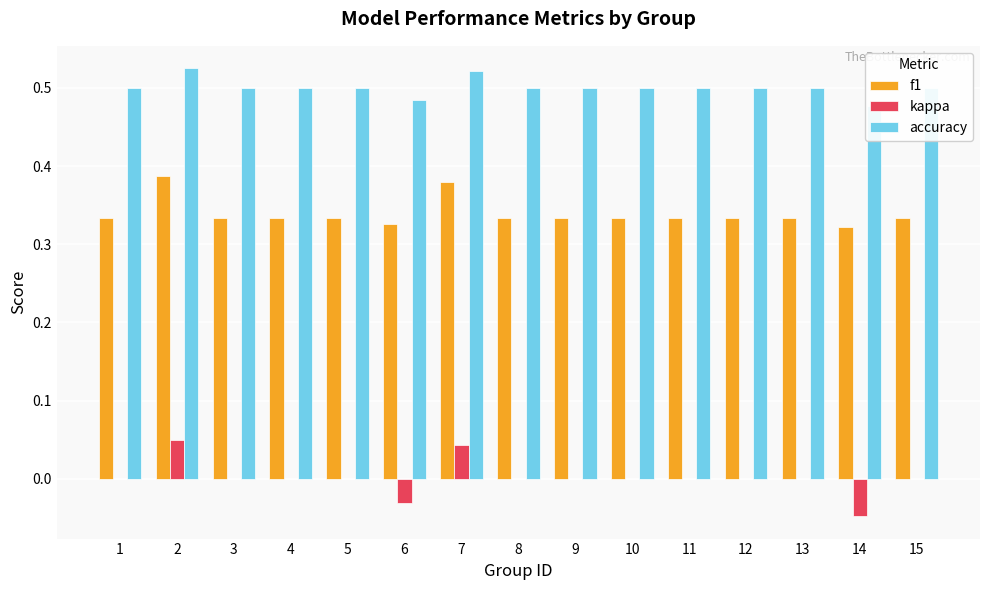

Is the value of f1 at 12 greater than the value of accuracy at 10?

No